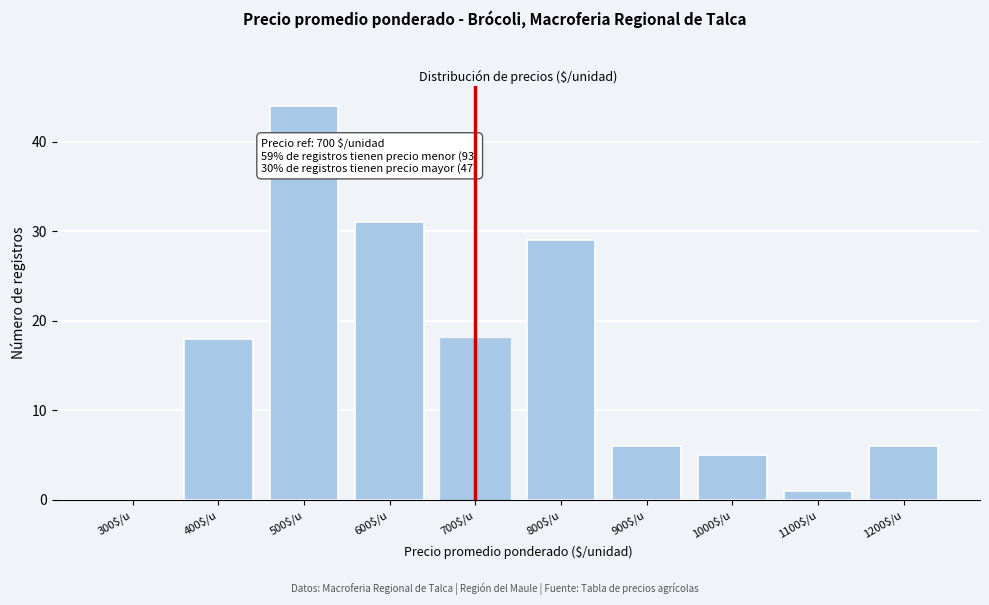

Which label corresponds to the largest value in the chart?

500$/u